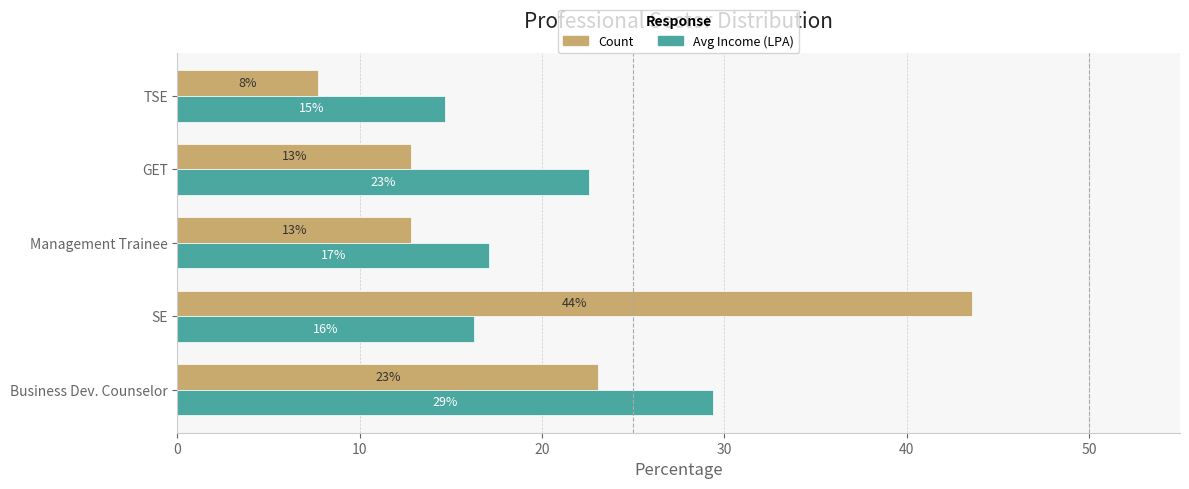

Reading right to left, list all the values displayed in this chart.

Count: 7.7	12.8	12.8	43.6	23.1
Avg Income (LPA): 14.7	22.6	17.1	16.3	29.4